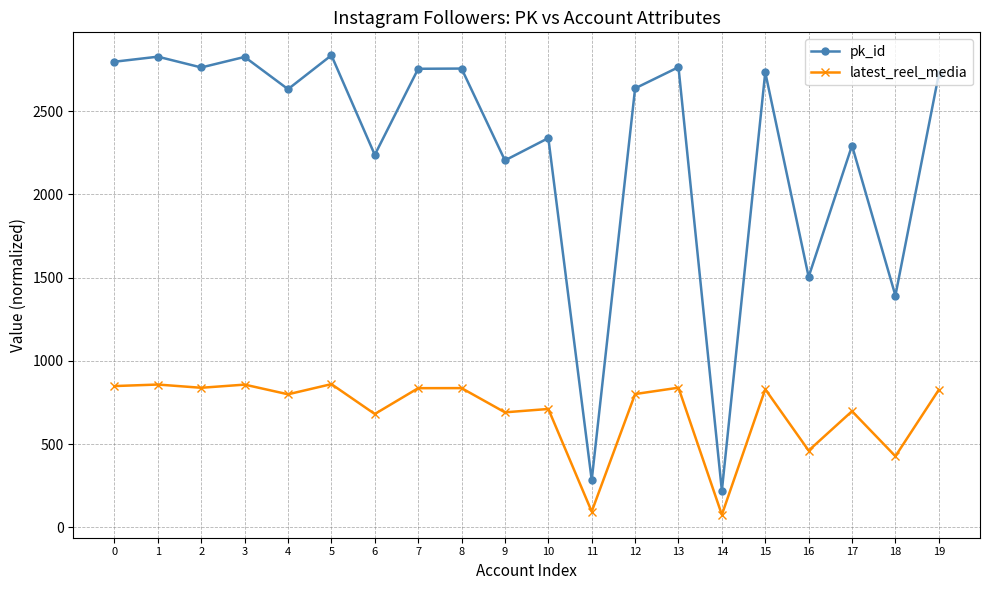

The value of pk_id at 3 is 3713.9. True or false?

False